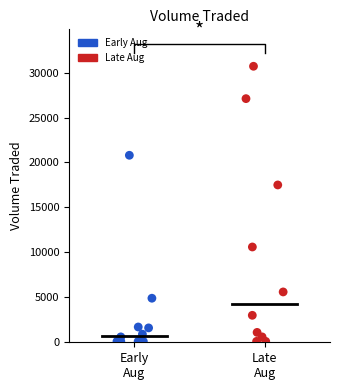

Which series has the widest spread of Y values?

Late Aug